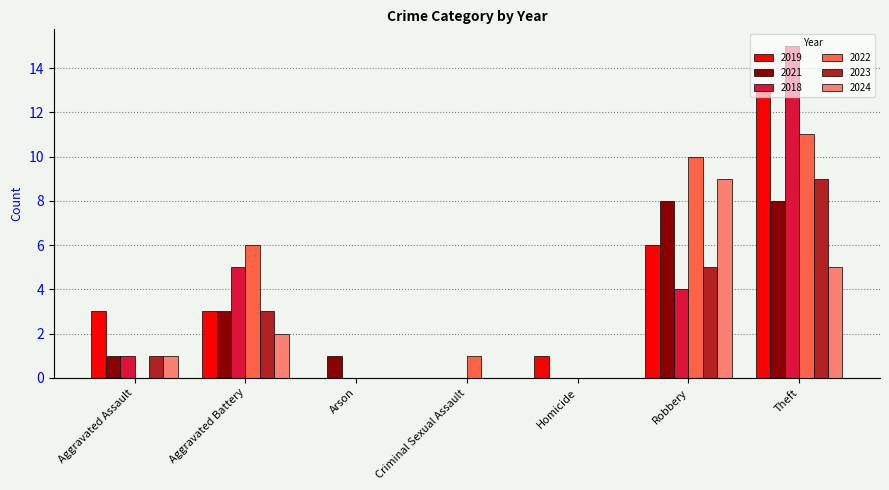

Count the number of categories in the chart.

7